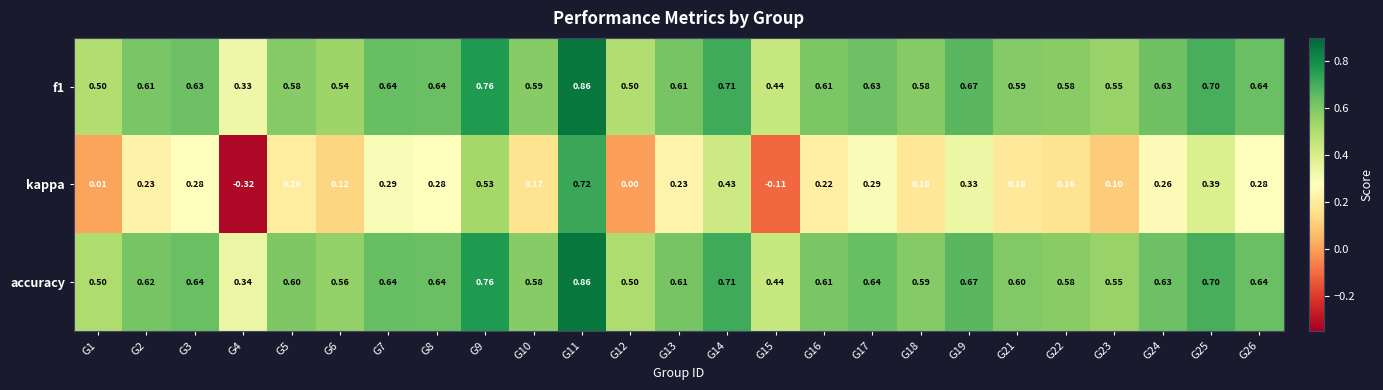

Which series has the largest total across all categories?

accuracy